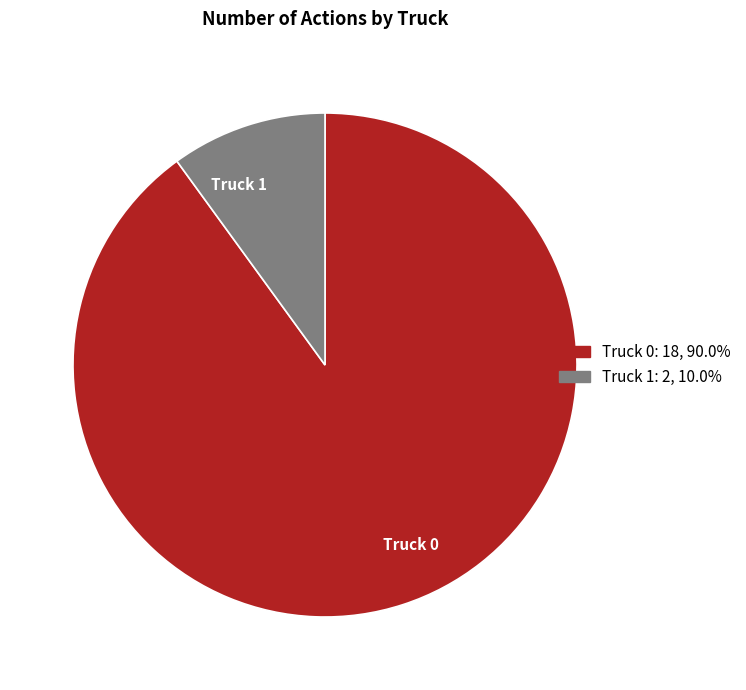

Which category has the biggest portion of the pie?

Truck 0